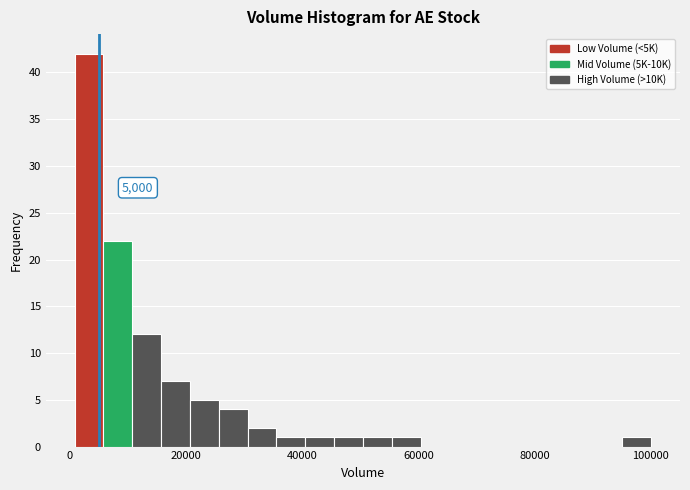

Around what value on the x-axis is the tallest bar? Give the approximate position of its centre, as read against the axis.

4000